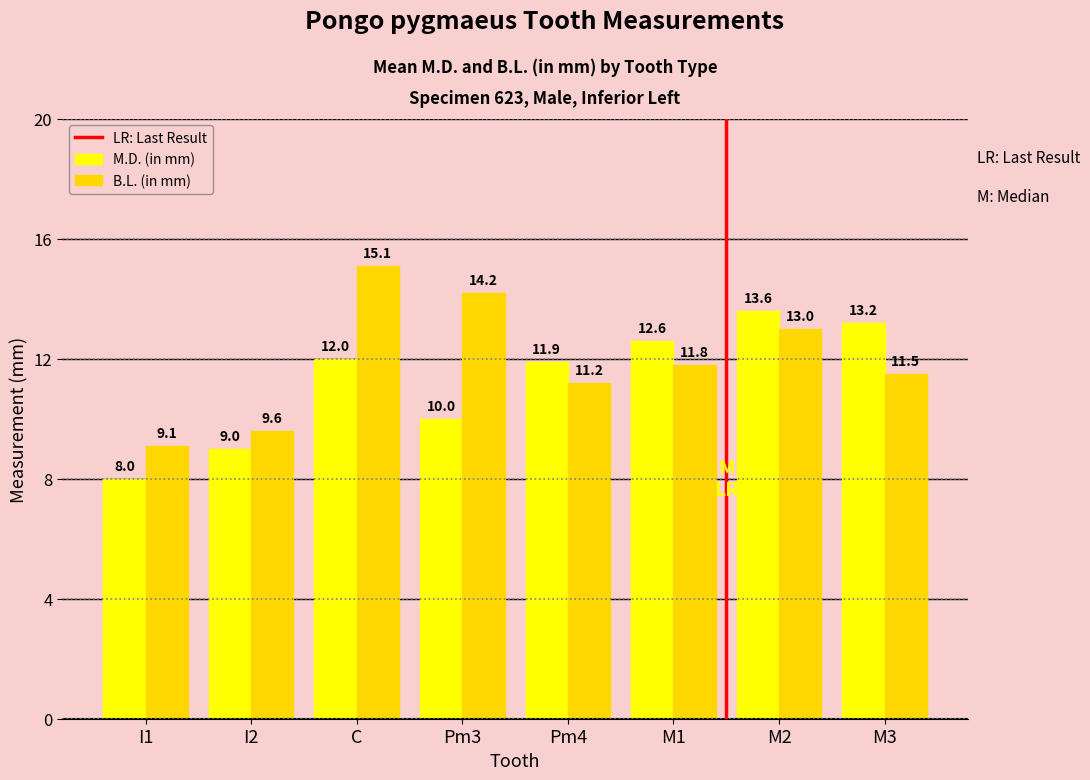

What is the difference between the maximum and minimum values in the M.D. (in mm) series?

5.6